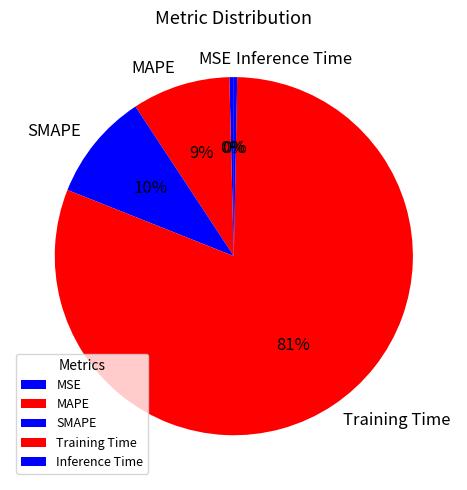

What percentage is the MAPE slice, to the nearest percent?

9%